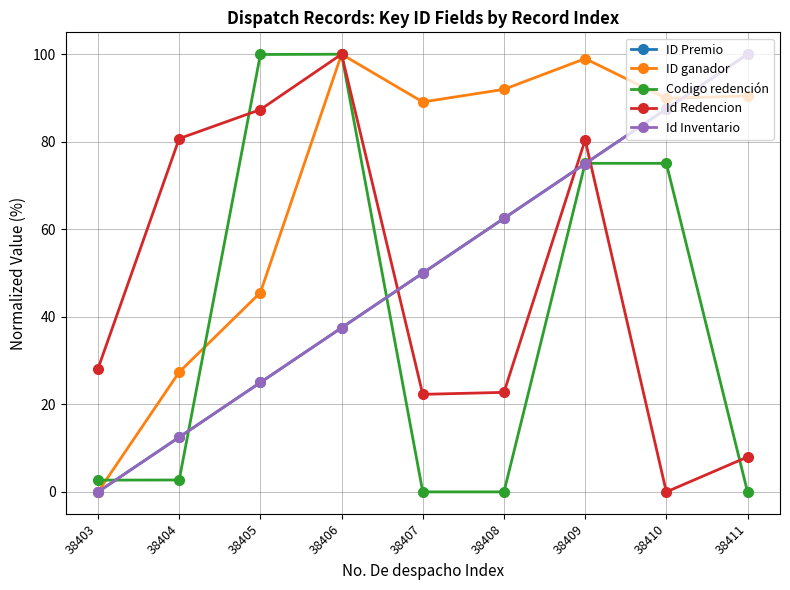

How many series are shown in this chart?

5